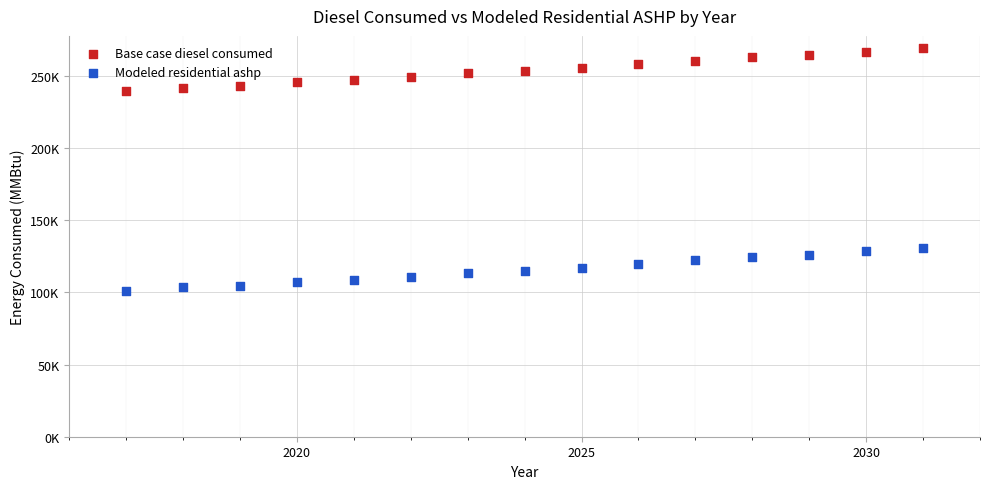

What are all the series names shown in the legend?

Base case diesel consumed, Modeled residential ashp